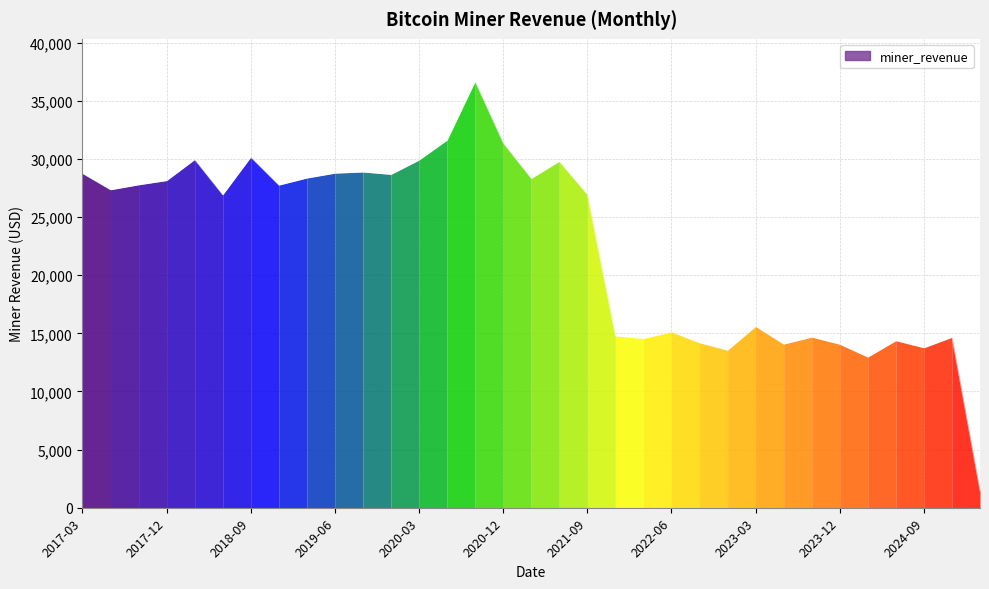

What is the ratio of the value at 2022-12 to the value at 2018-12?

0.5